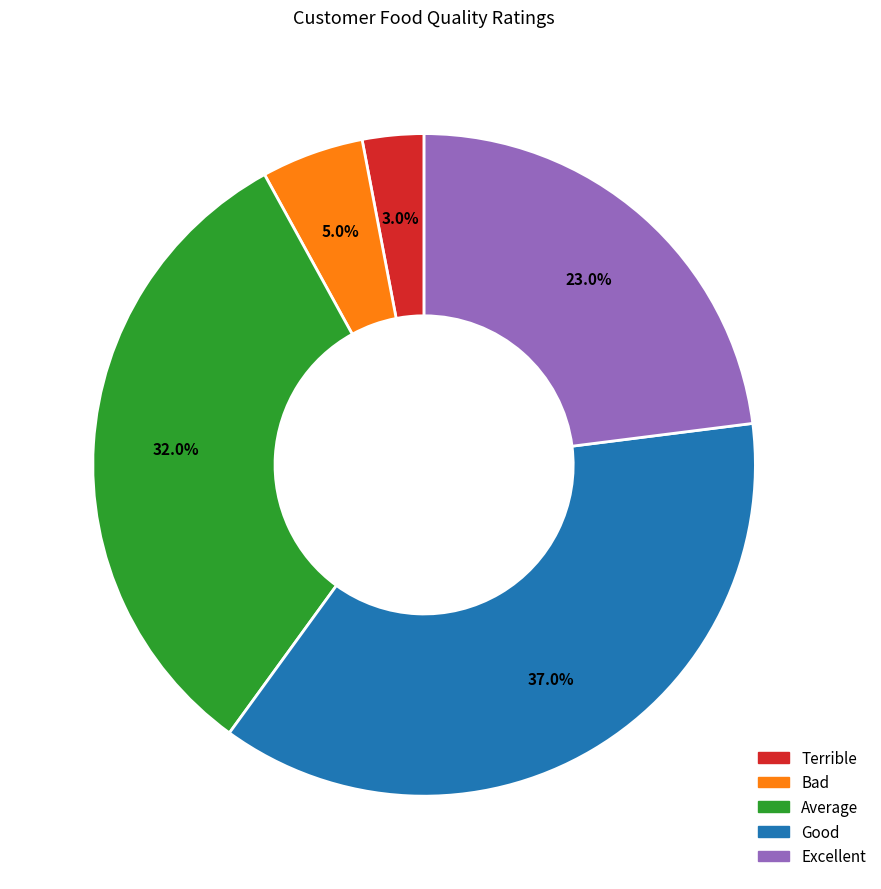

To the nearest percent, what is the average slice percentage?

20%